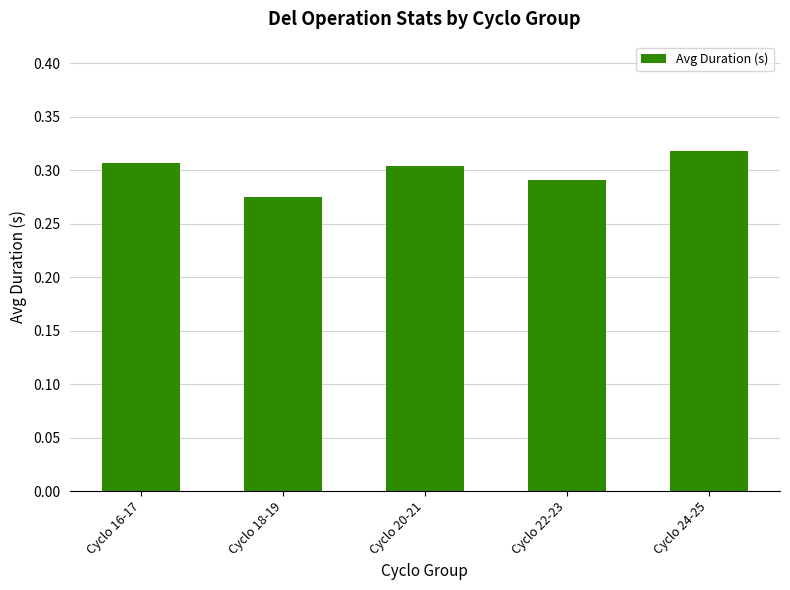

What is the sum of all values?

1.5